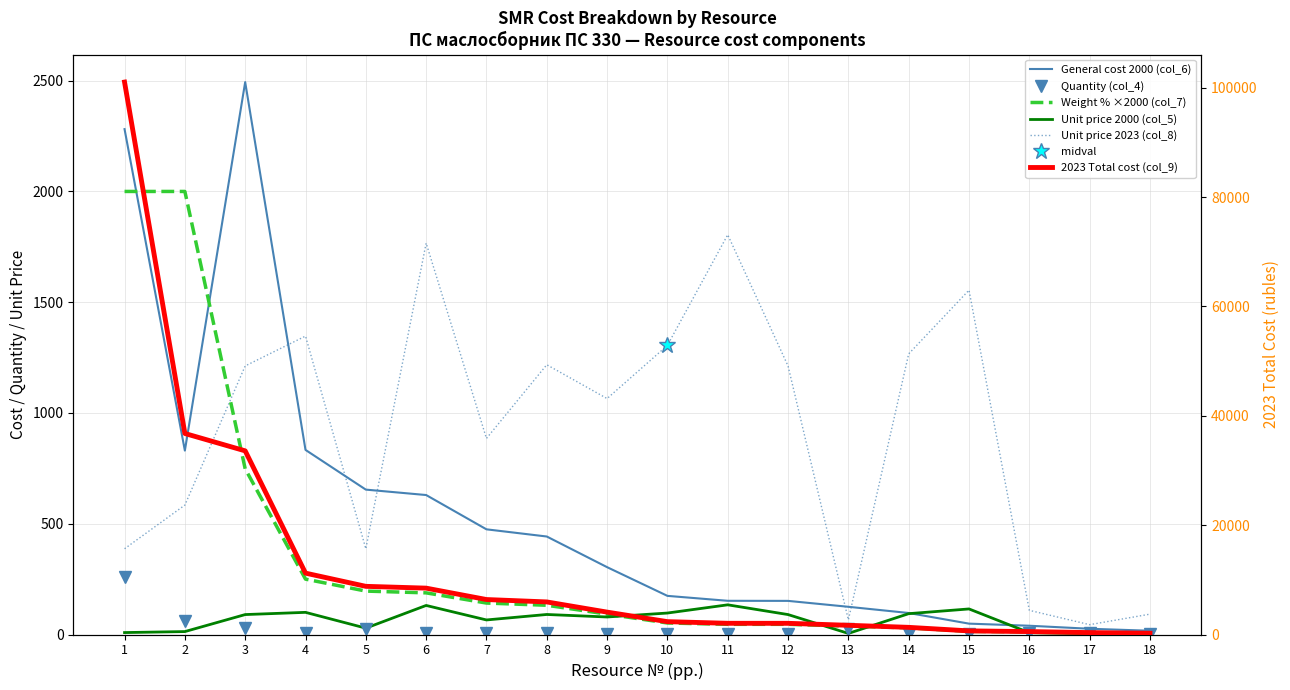

Where is the first local maximum for General cost 2000 (col_6)?

3